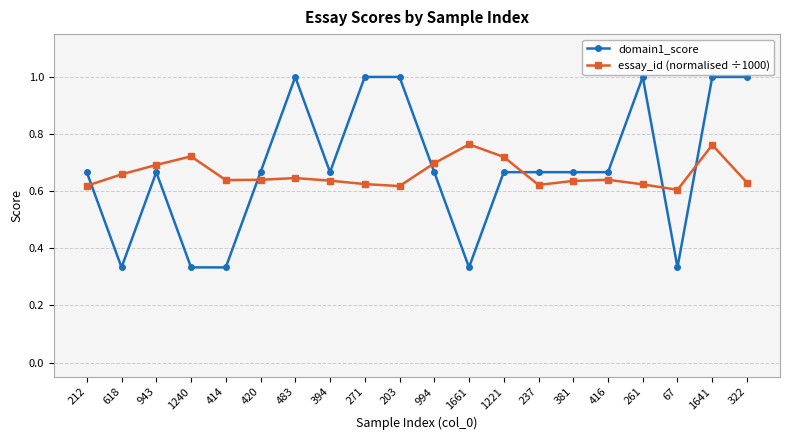

Is this an area chart (filled region under the line)?

No